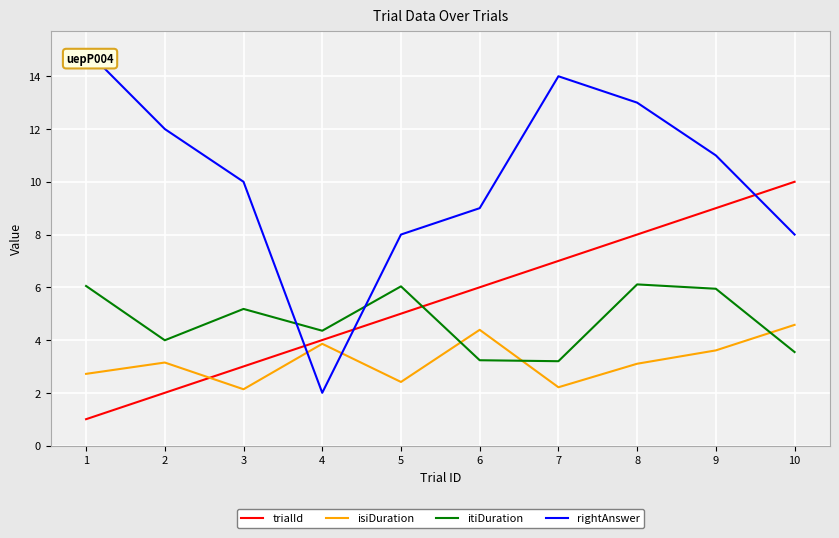

Which label corresponds to the smallest value in the chart?

1